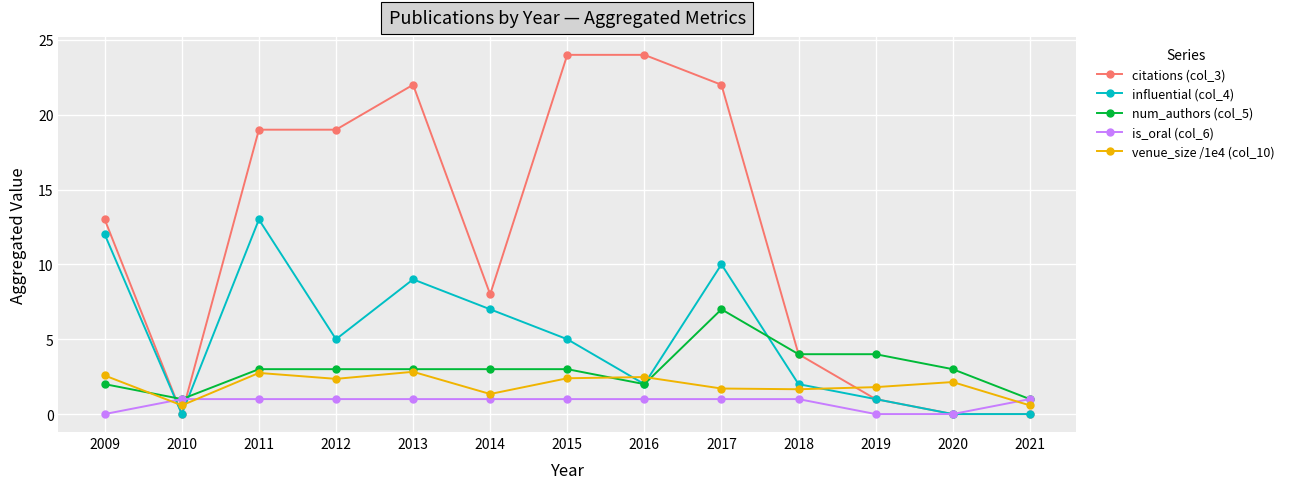

How many values in the venue_size /1e4 (col_10) series are below 2?

6